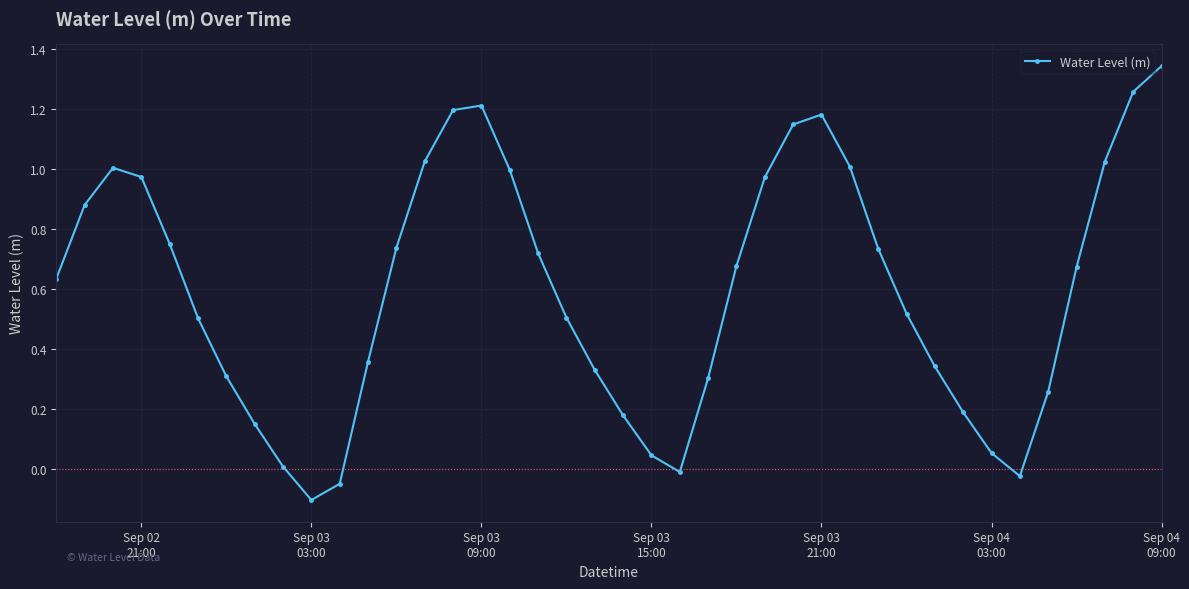

How many points are lower than both their immediate neighbors (excluding endpoints)?

3